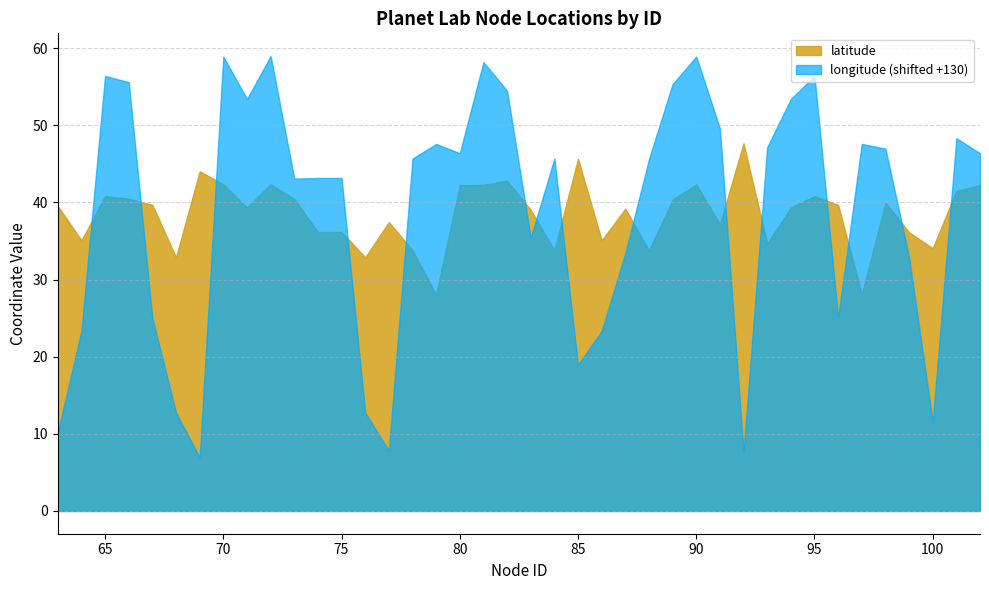

List the series in order of their overall mean, highest first.

latitude, longitude